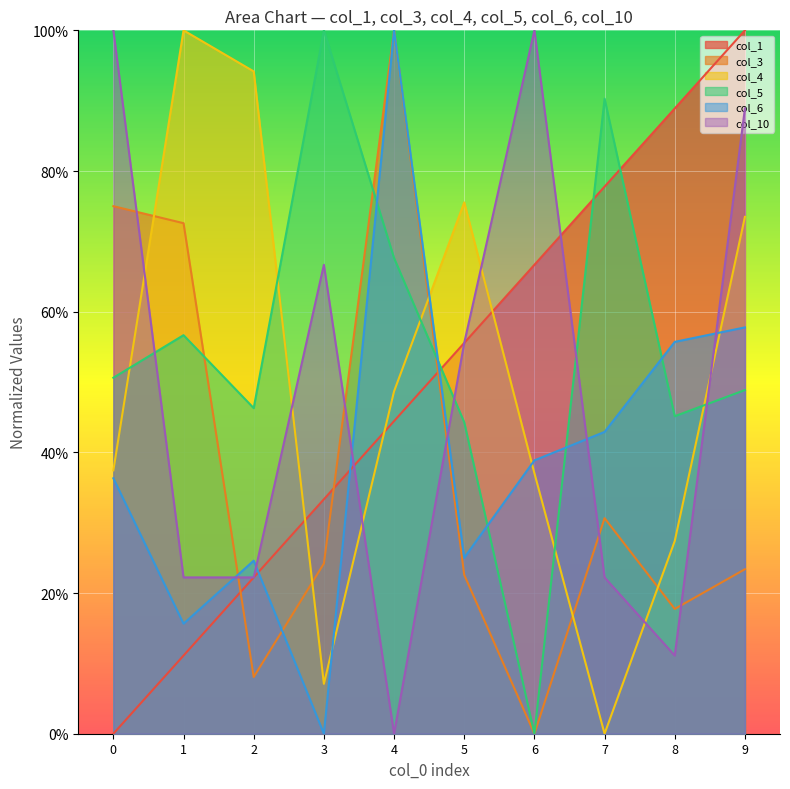

What are all the series names shown in the legend?

col_1, col_3, col_4, col_5, col_6, col_10